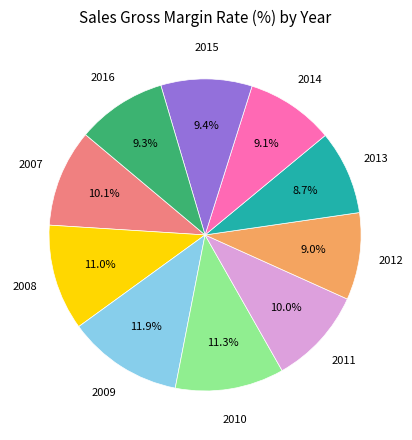

How many slices are in this pie chart?

10